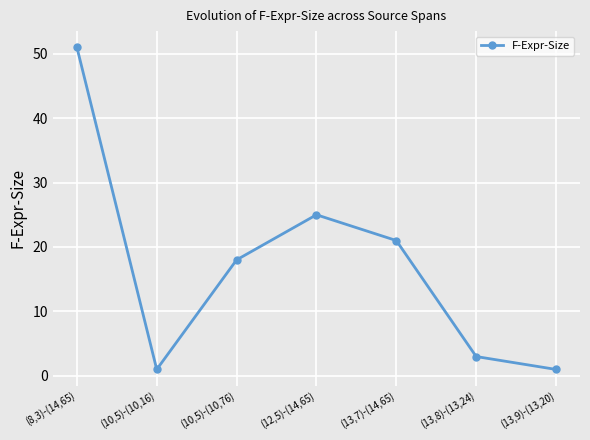

What is the difference between the values at (13,9)-(13,20) and (8,3)-(14,65)?

50